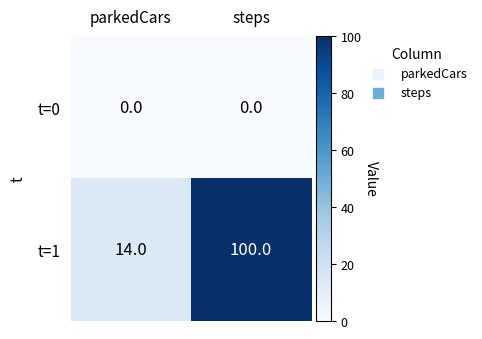

Count the number of categories in the chart.

2